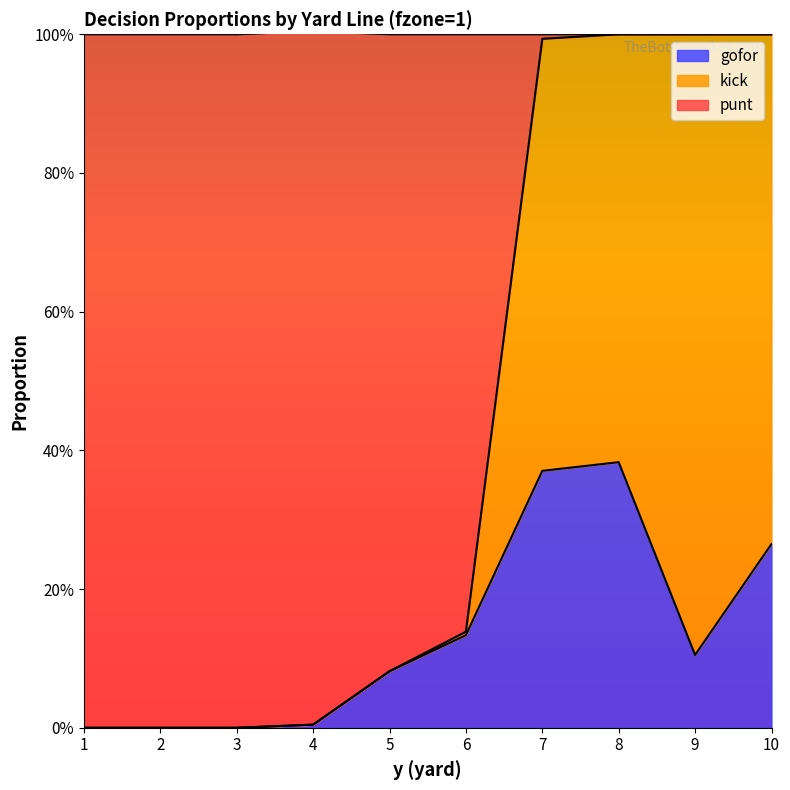

What are all the series names shown in the legend?

gofor, kick, punt